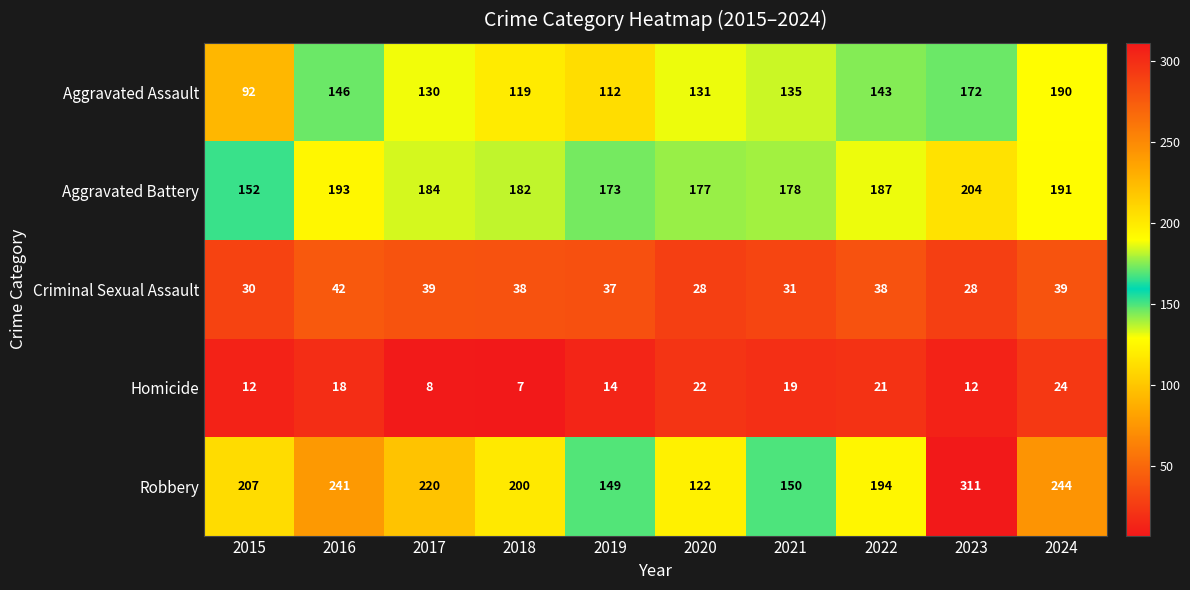

Rank the series by their maximum value, from lowest to highest.

Homicide, Criminal Sexual Assault, Aggravated Assault, Aggravated Battery, Robbery